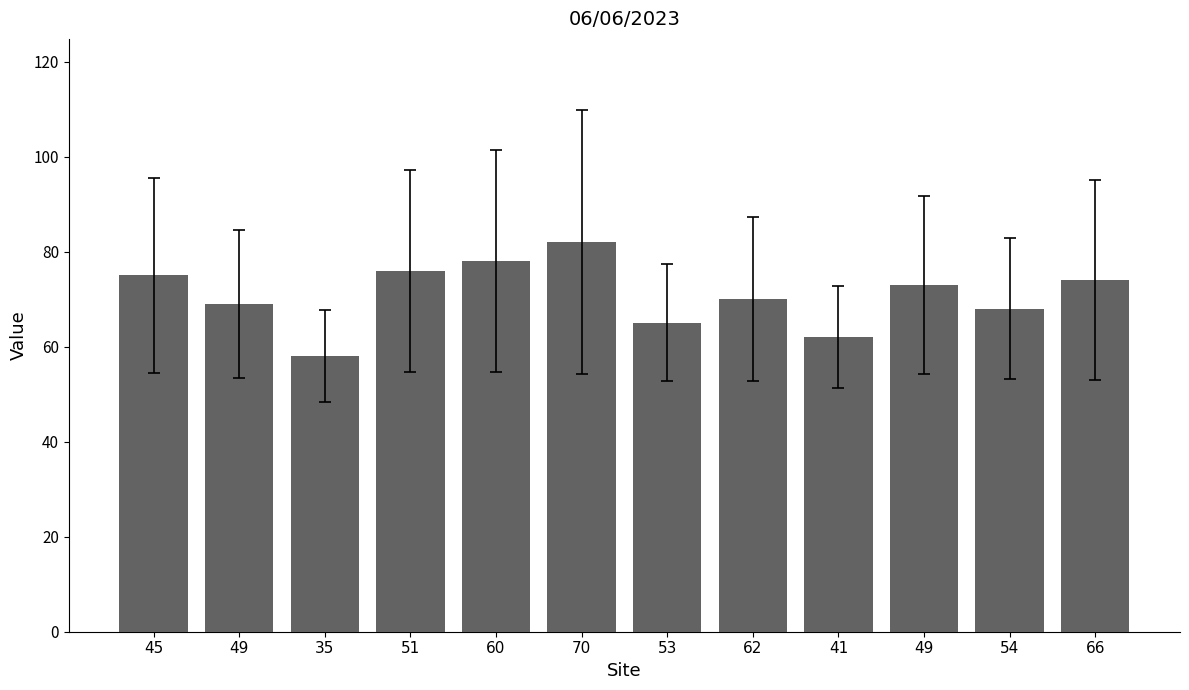

How many data points are less than 73?

6